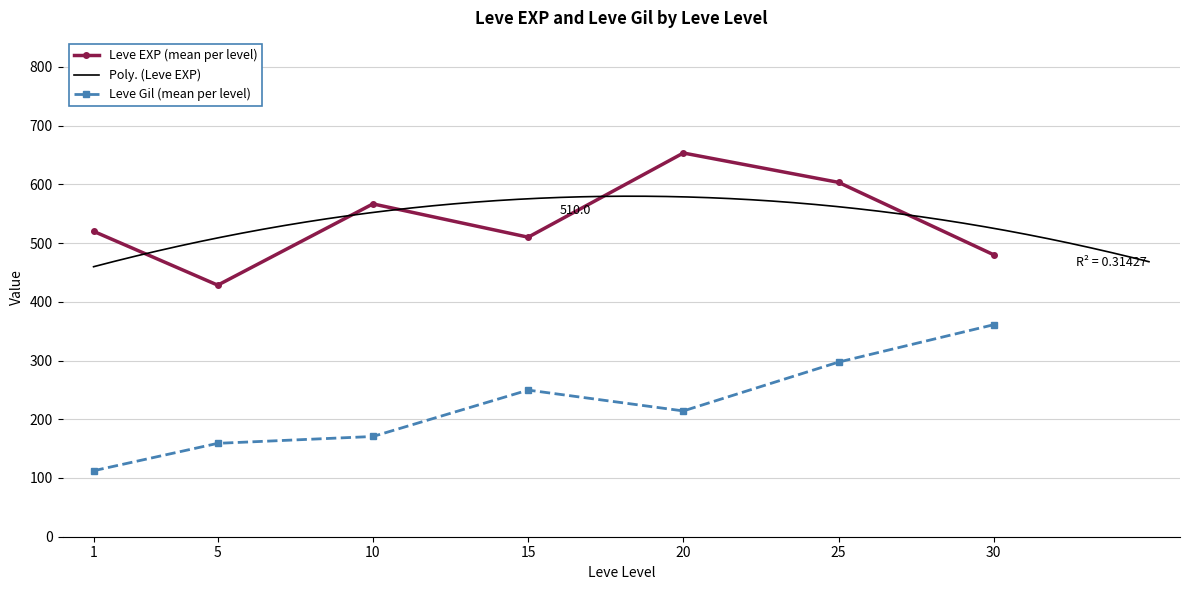

True or false: Leve EXP (mean per level) and Leve Gil (mean per level) cross at least once.

False